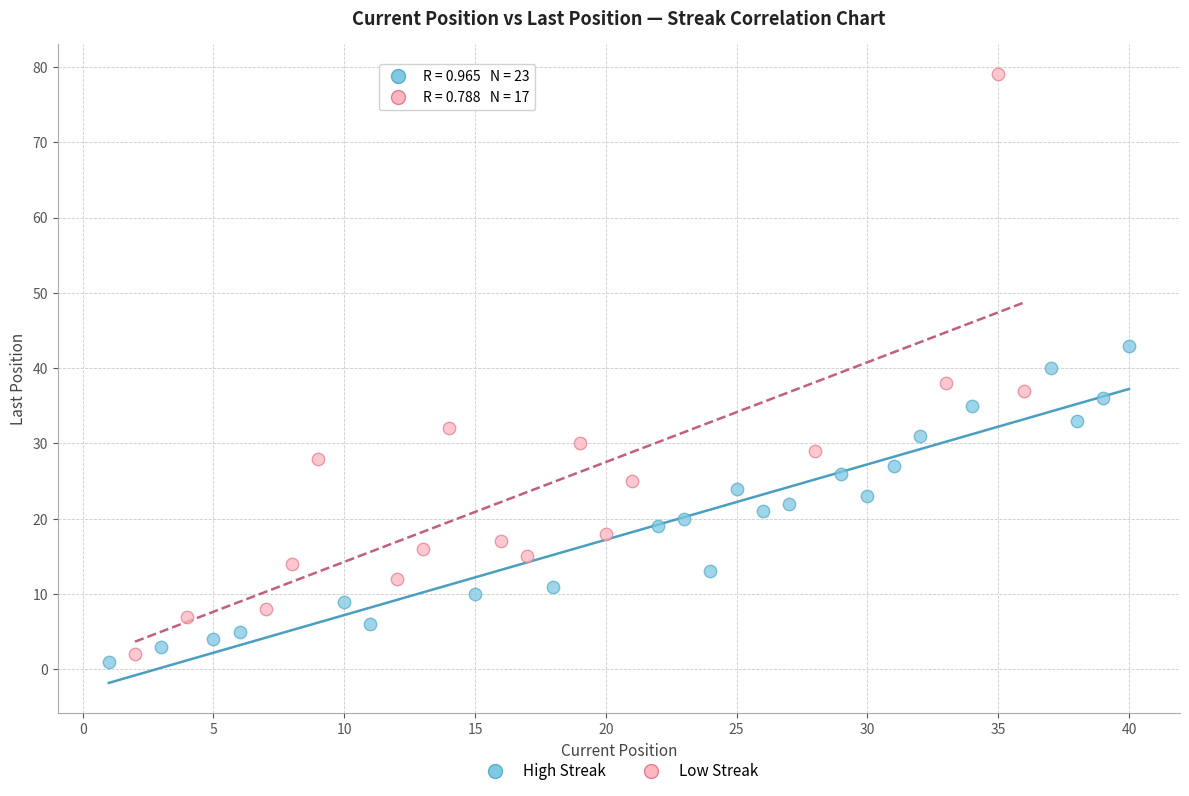

Which series reaches the minimum Y coordinate?

High Streak